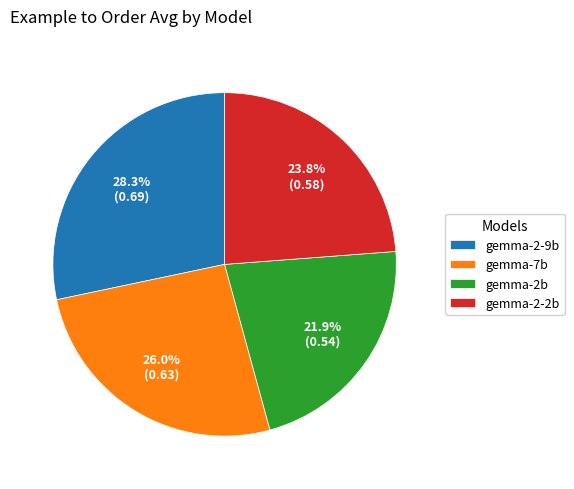

Is it true that gemma-2b is 11% of the pie?

False